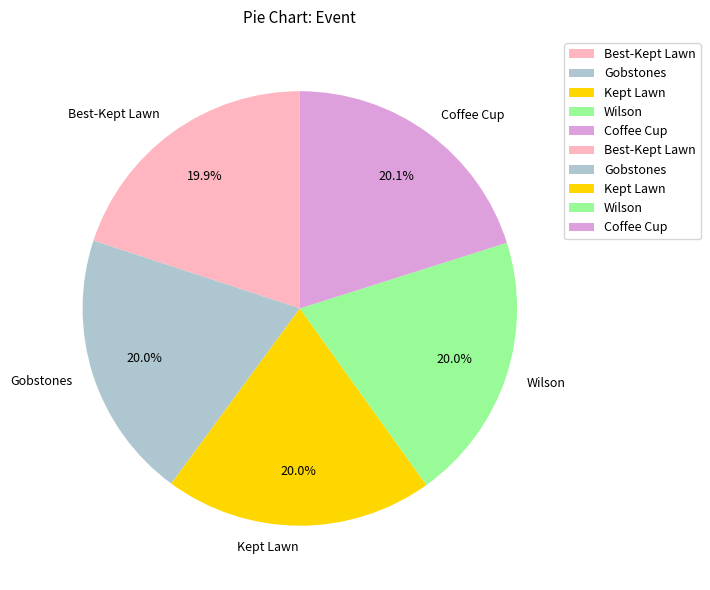

To the nearest percent, what is the combined percentage of Best-Kept Lawn and Kept Lawn?

40%